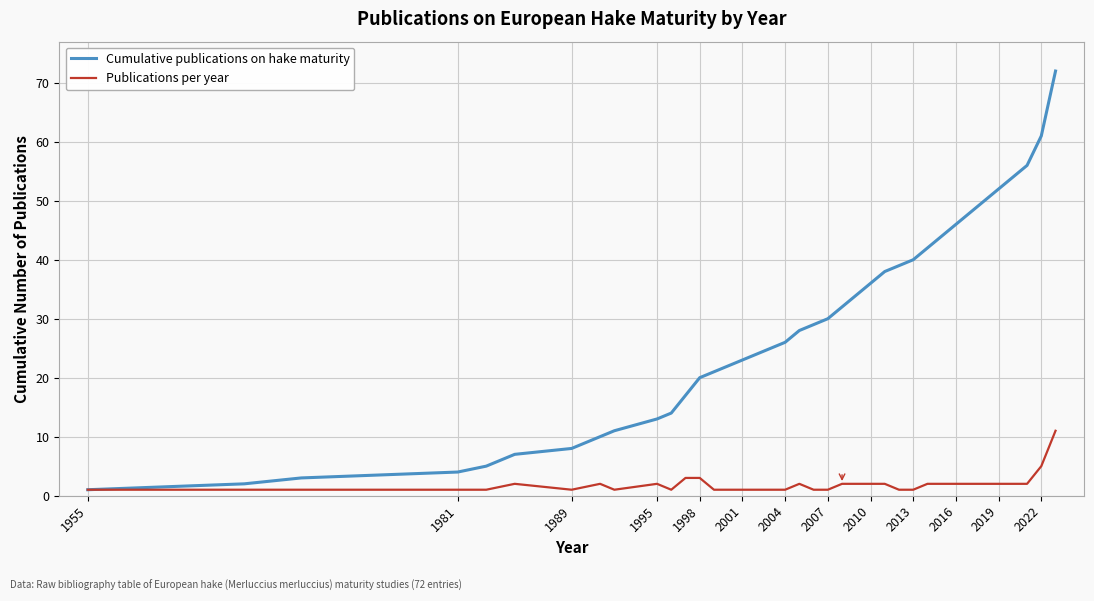

Reading left to right, what are all the values shown in this chart?

Cumulative publications on hake maturity: 1	2	3	4	5	7	8	10	11	13	14	17	20	21	22	23	24	25	26	28	29	30	32	34	36	38	39	40	42	44	46	48	50	52	54	56	61	72
Publications per year: 1	1	1	1	1	2	1	2	1	2	1	3	3	1	1	1	1	1	1	2	1	1	2	2	2	2	1	1	2	2	2	2	2	2	2	2	5	11